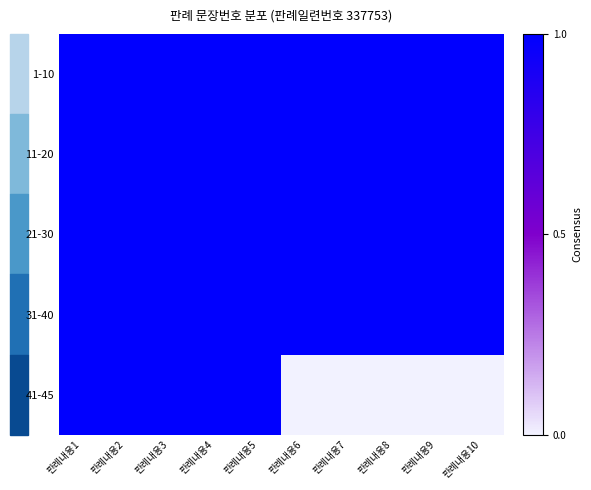

At which category is the sum across all series the highest?

판례내용1